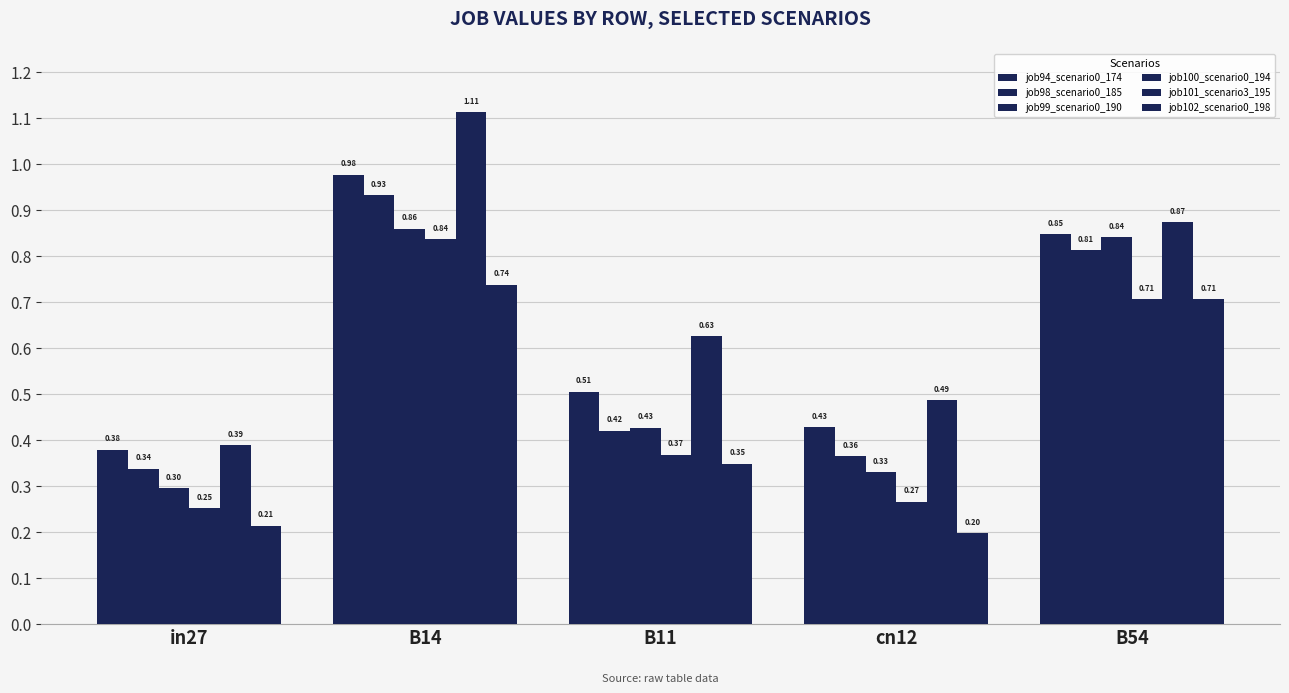

What is the approximate value of job98_scenario0_185 at B14?

0.9